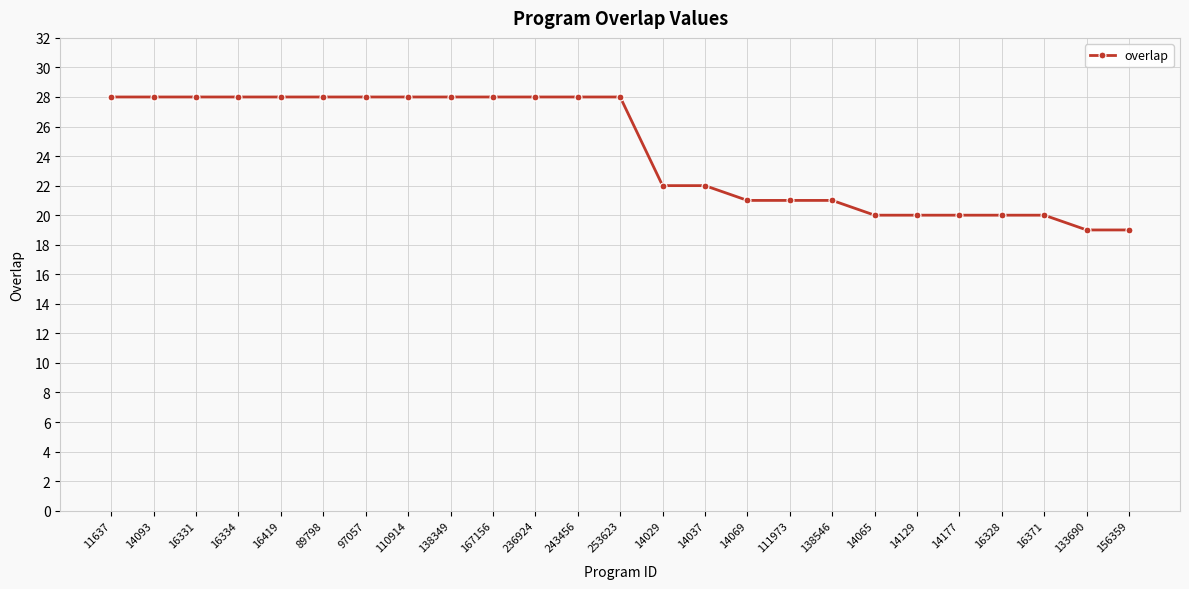

Reading right to left, extract all data points from this chart.

19	19	20	20	20	20	20	21	21	21	22	22	28	28	28	28	28	28	28	28	28	28	28	28	28